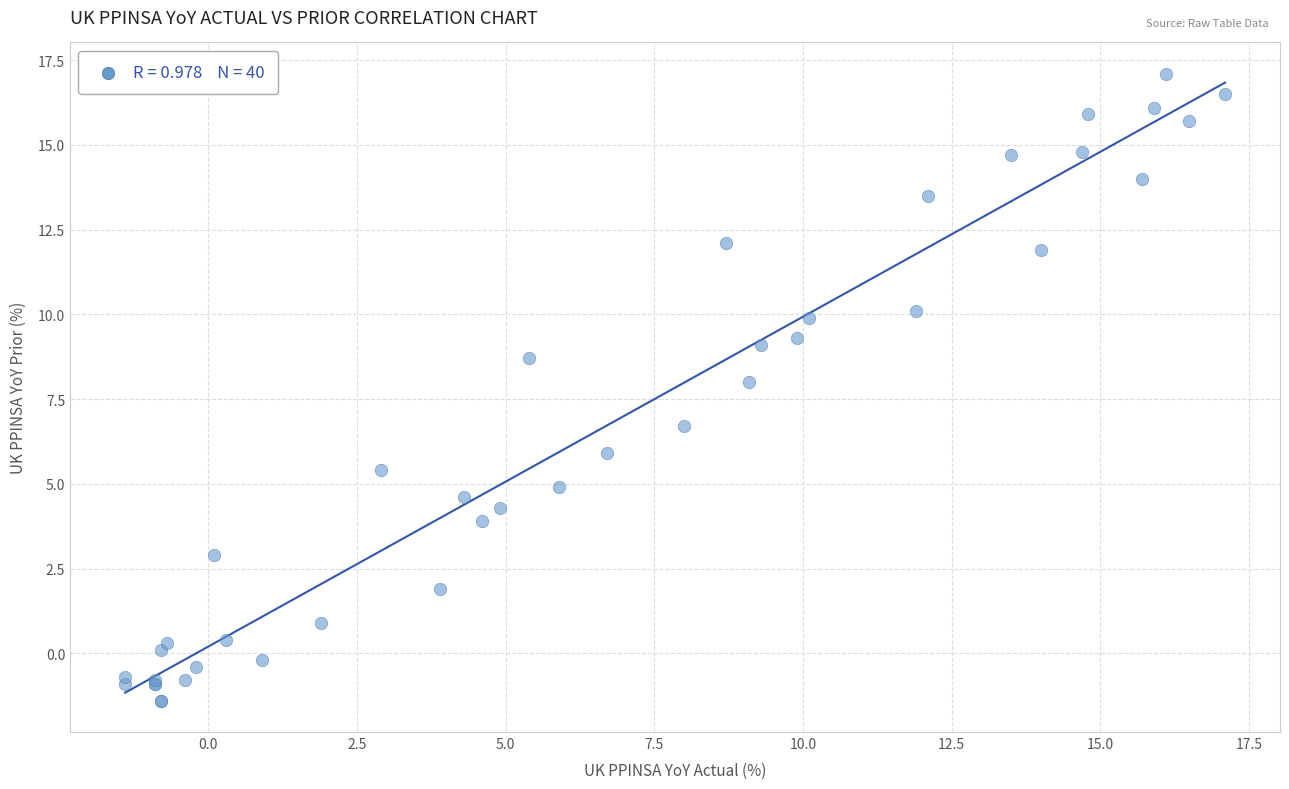

What Y value in the scatter plot is closest to 7?

6.7